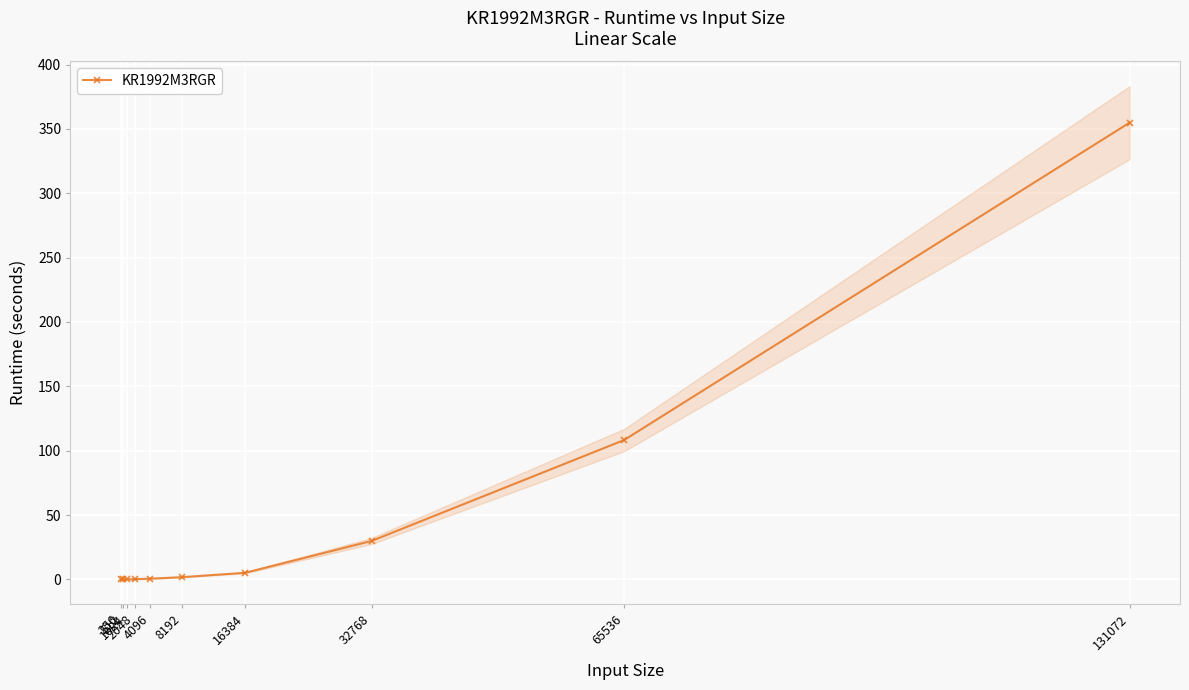

True or false: there are more than 2 points higher than both neighbors.

False